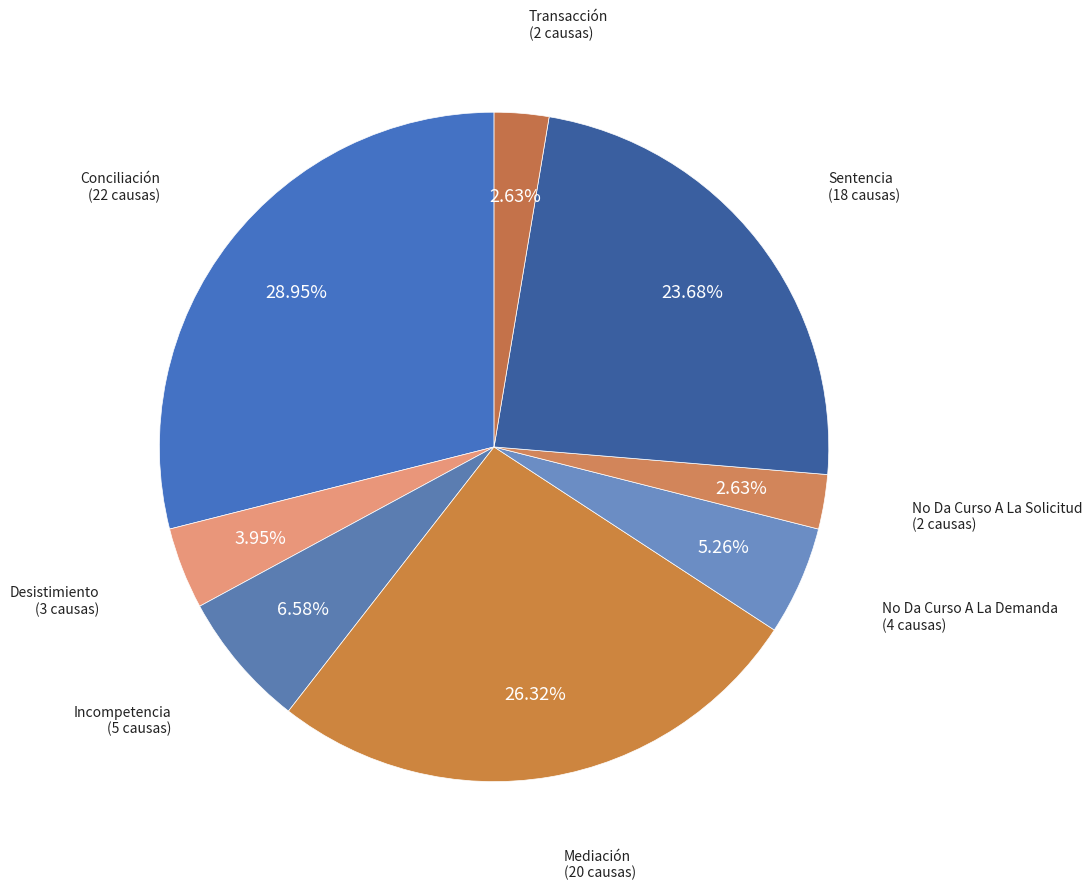

What percentage is the Conciliación slice, to the nearest percent?

29%